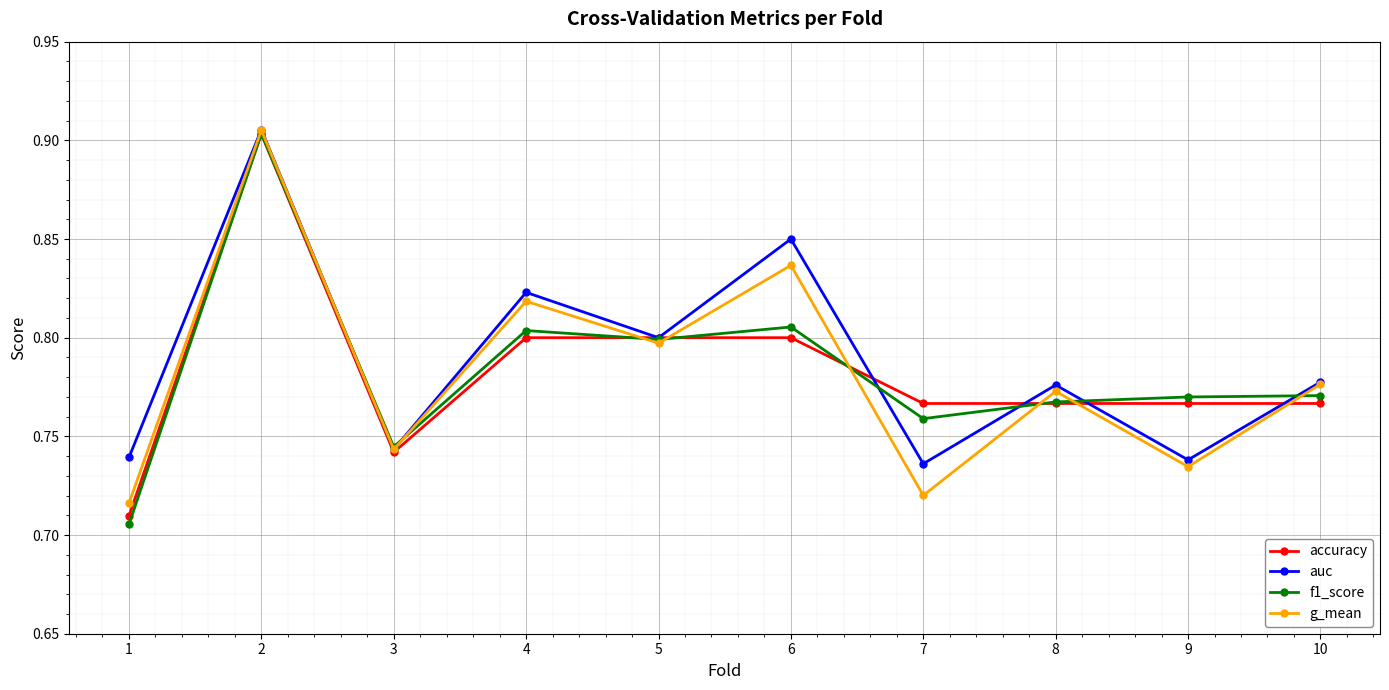

At which category does auc reach its first local valley?

3